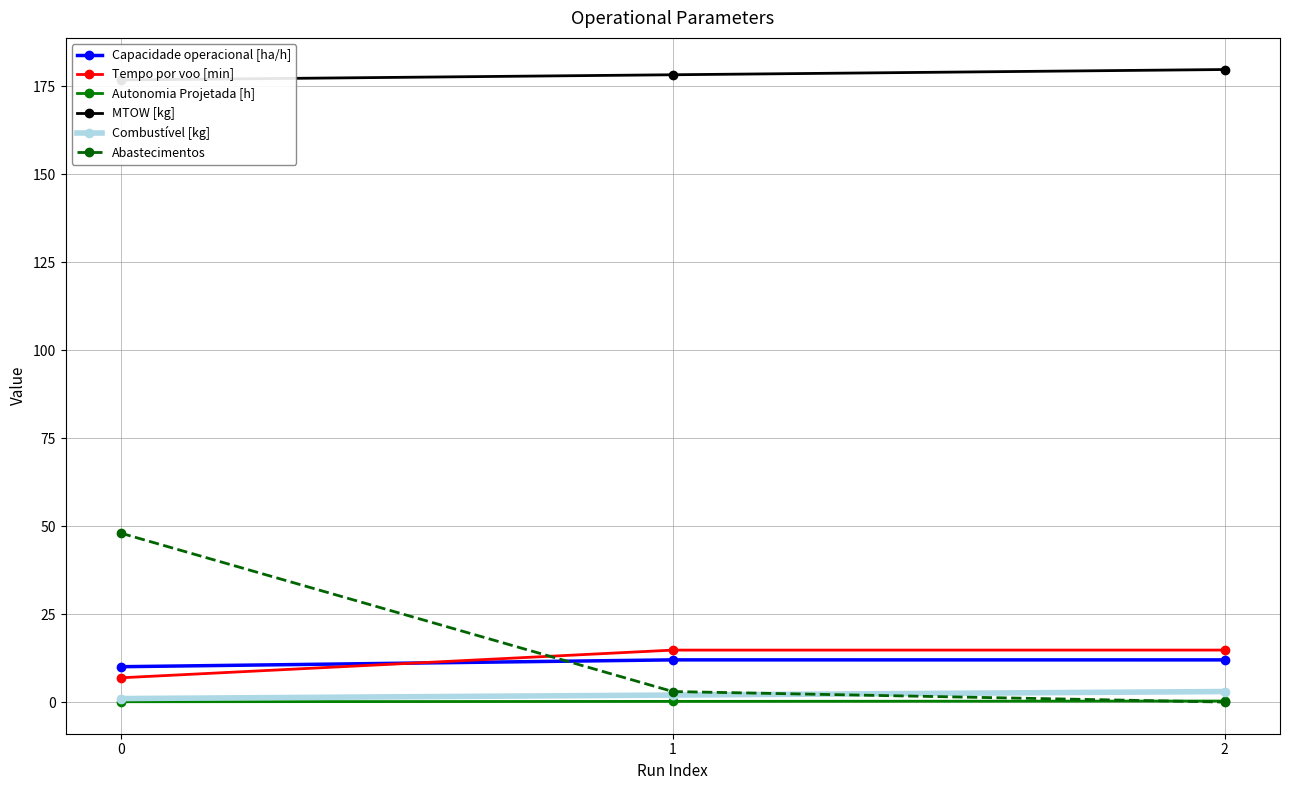

Reading left to right, list all the values displayed in this chart.

Capacidade operacional [ha/h]: 0=10.1	1=12.0	2=12.0
Tempo por voo [min]: 0=6.9	1=14.8	2=14.8
Autonomia Projetada [h]: 0=0.1	1=0.2	2=0.3
MTOW [kg]: 0=176.7	1=178.2	2=179.7
Combustível [kg]: 0=1.0	1=2.0	2=3.0
Abastecimentos: 0=48.0	1=3.0	2=0.0